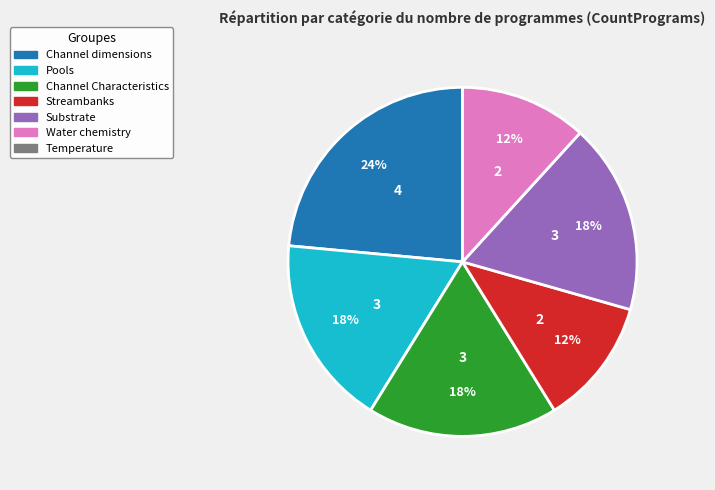

How many segments does this pie chart have?

6